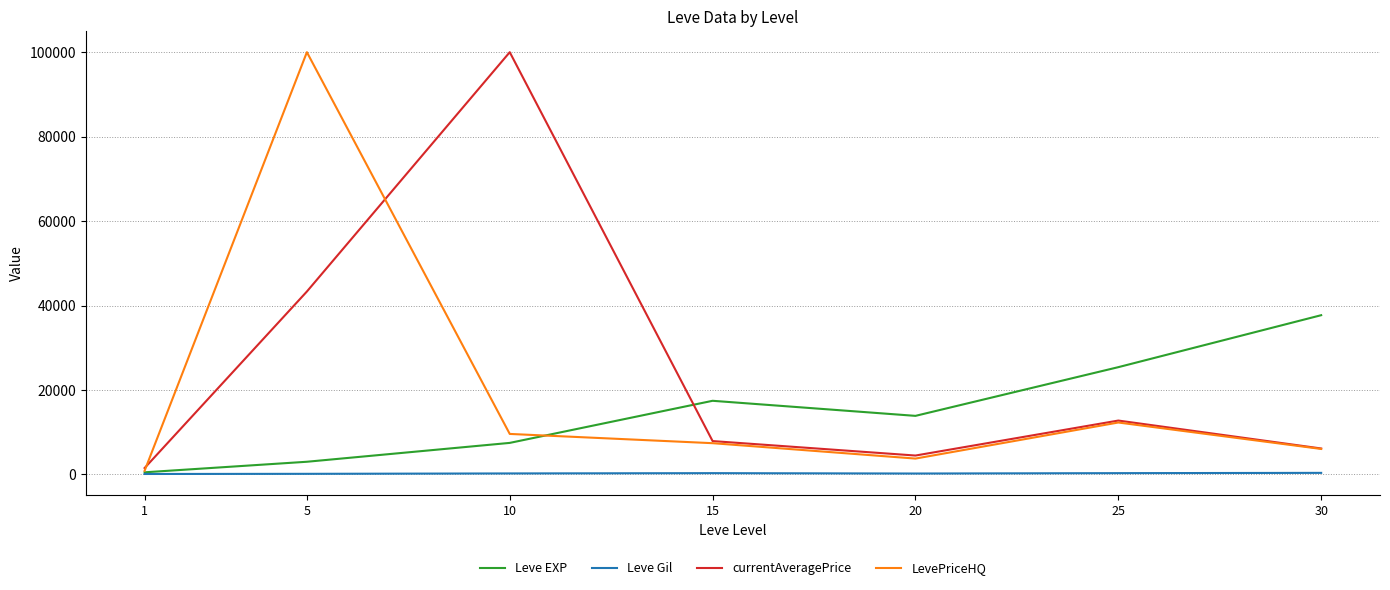

What is the greatest value displayed?

100000.0